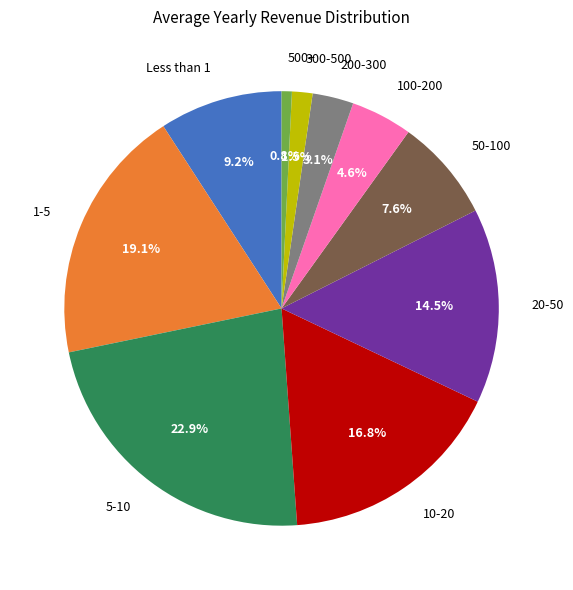

Rank the categories by value from lowest to highest.

500+, 300-500, 200-300, 100-200, 50-100, Less than 1, 20-50, 10-20, 1-5, 5-10